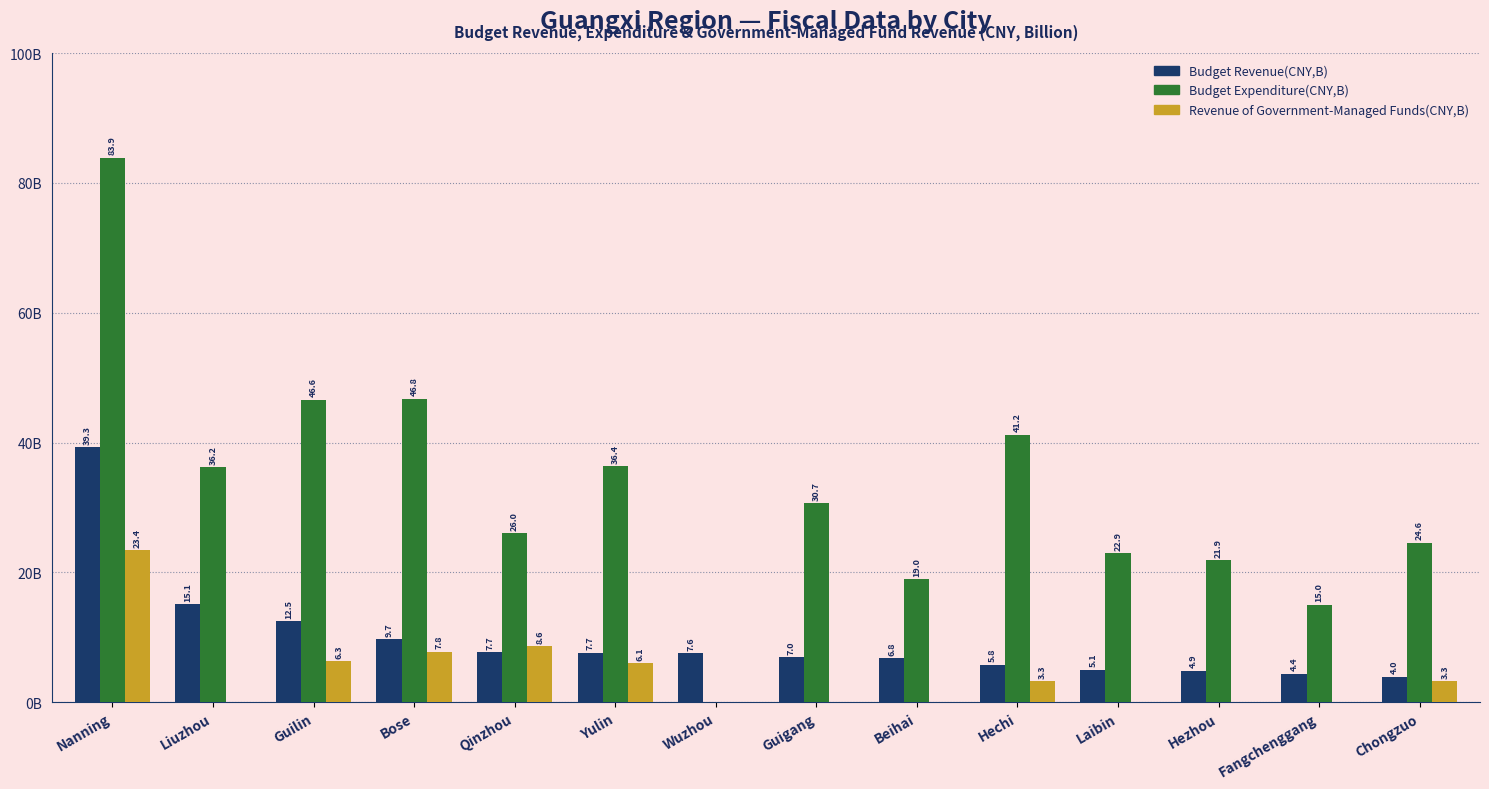

Where is Budget Revenue(CNY,B) nearest to the value 21?

Liuzhou